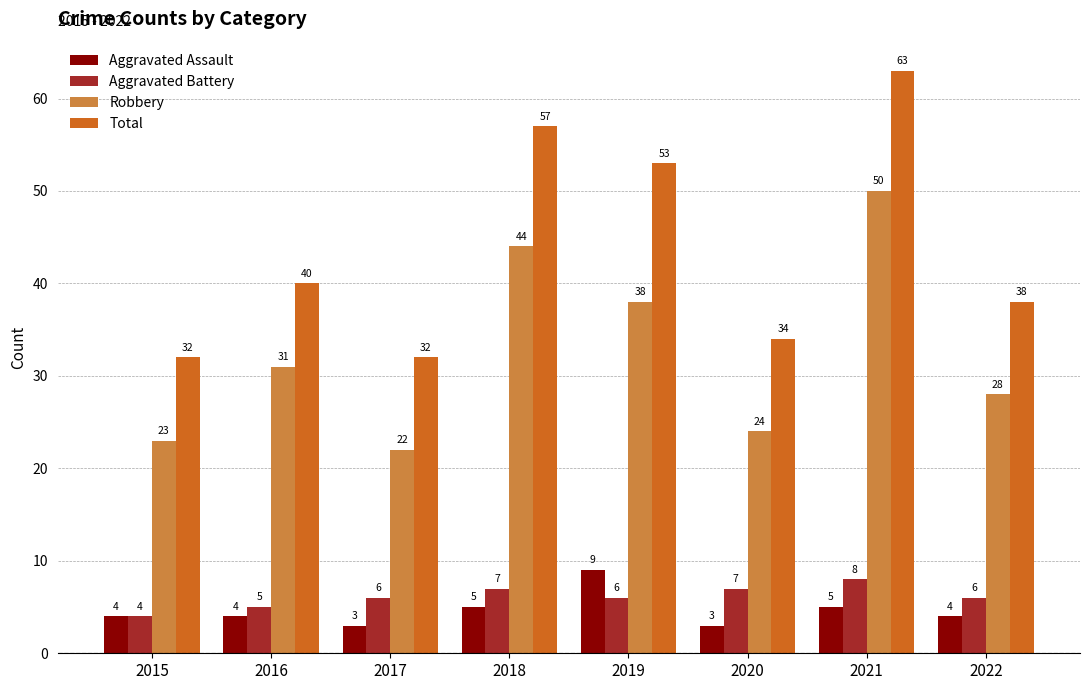

How many data points in Aggravated Battery are less than 6?

2